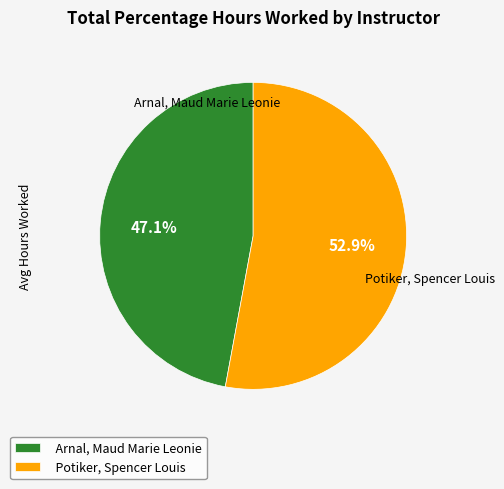

Approximately how many times larger is the value at Potiker, Spencer Louis compared to Arnal, Maud Marie Leonie?

1.1